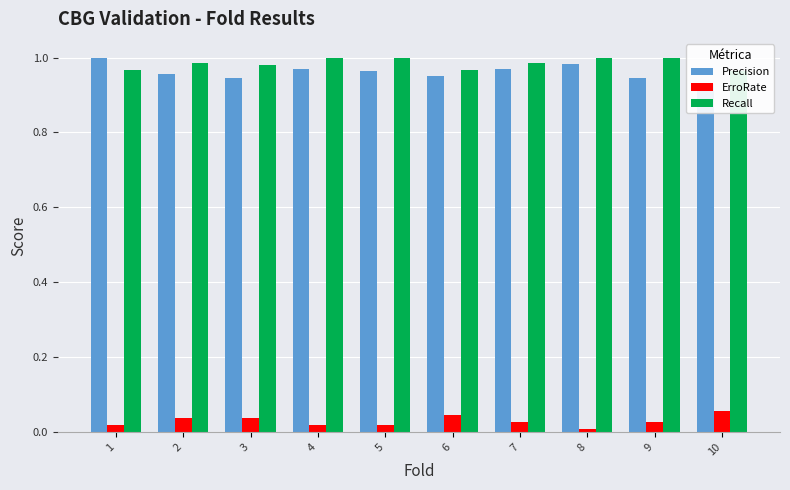

Rank the series at 8 from highest to lowest value.

Recall, Precision, ErroRate